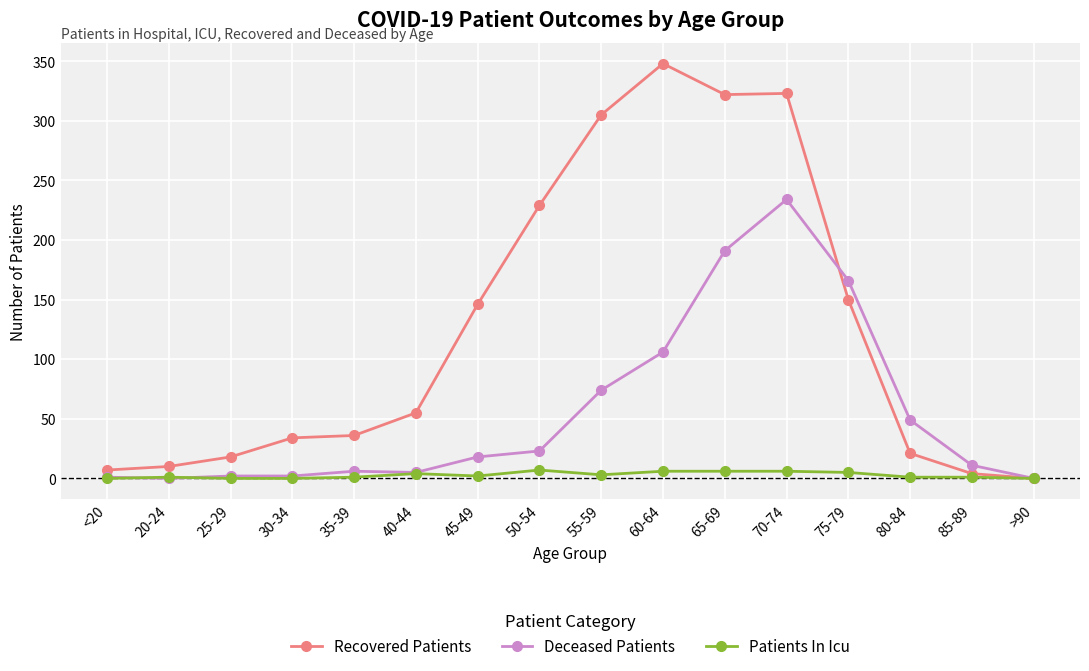

Between <20 and 50-54, which series saw the biggest shift?

Recovered Patients